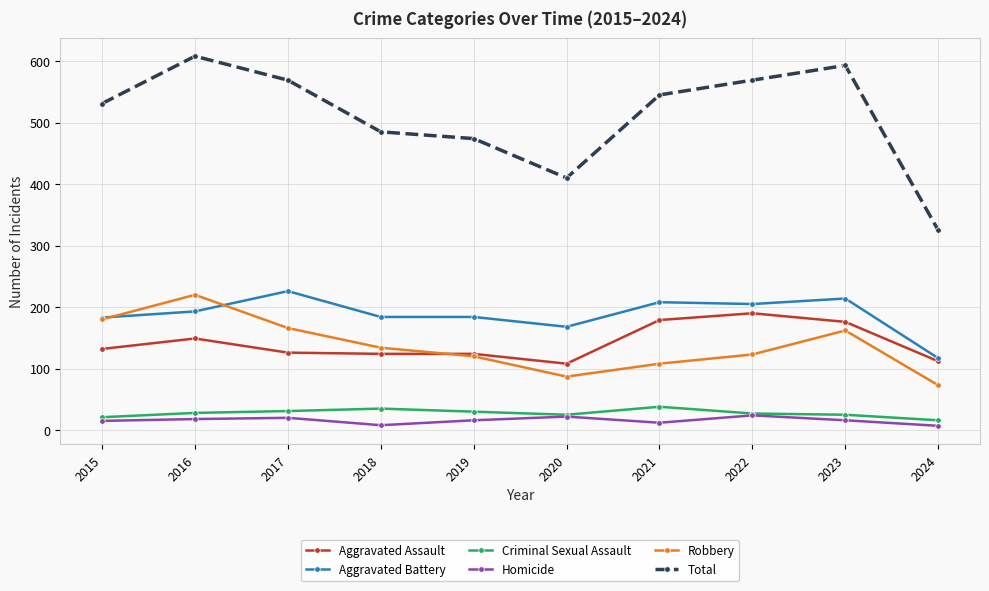

Count the number of categories in the chart.

10